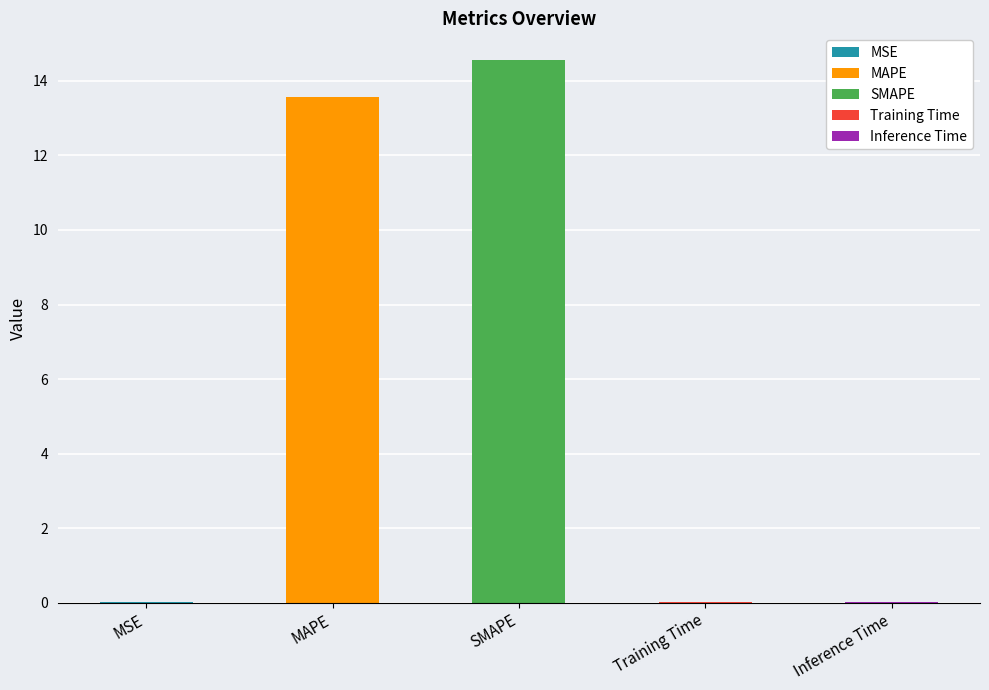

What is the label of the 4th bar from the right?

MAPE